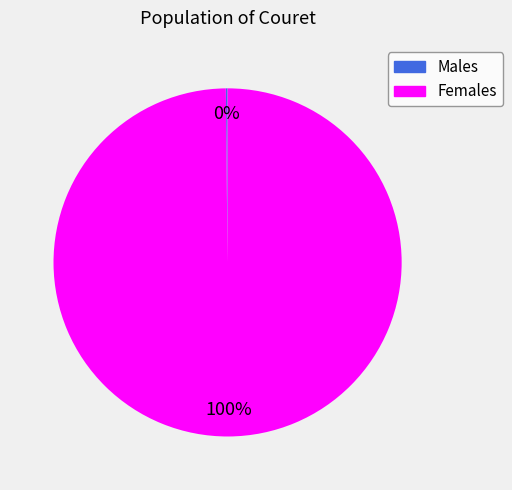

Is there a majority slice in this chart?

Yes